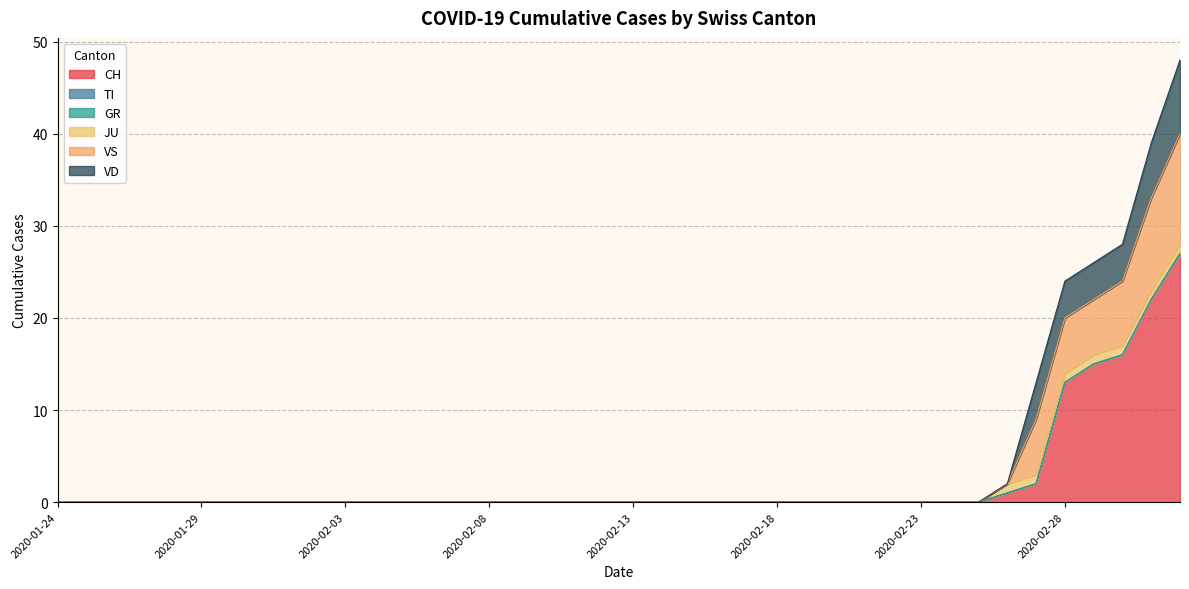

What is the difference between the CH values at 2020-02-21 and 2020-02-26?

1